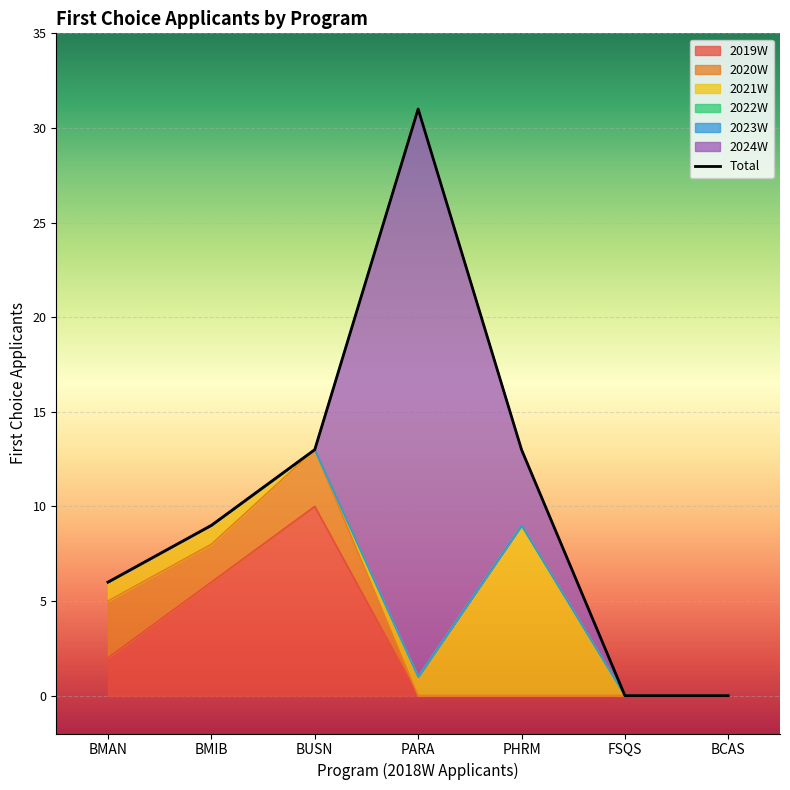

The chart shows a value of 20 at FSQS. True or false?

False